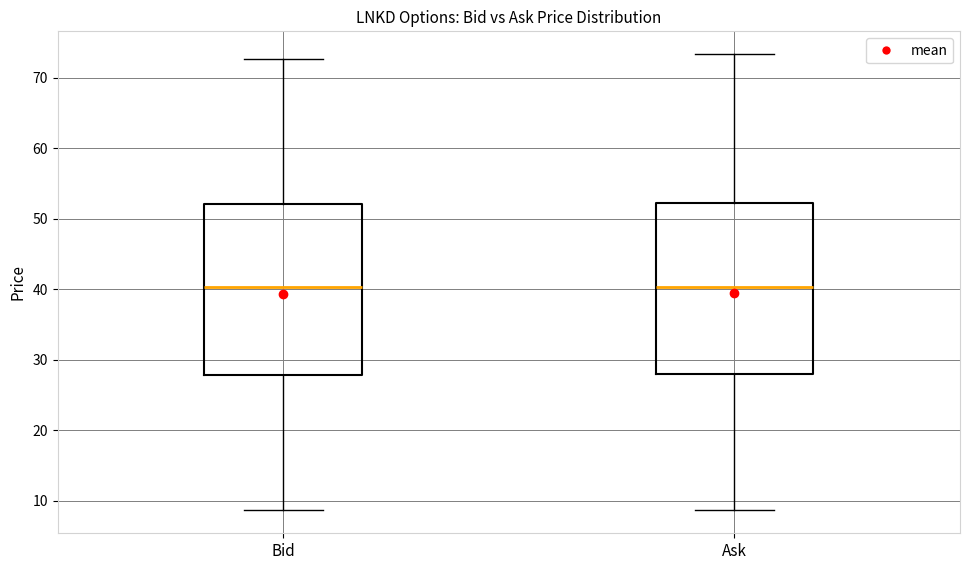

Where does the lower whisker of the box for Bid end on the y-axis? The values are not printed on the chart, so give them approximately, as read against the axis.

9